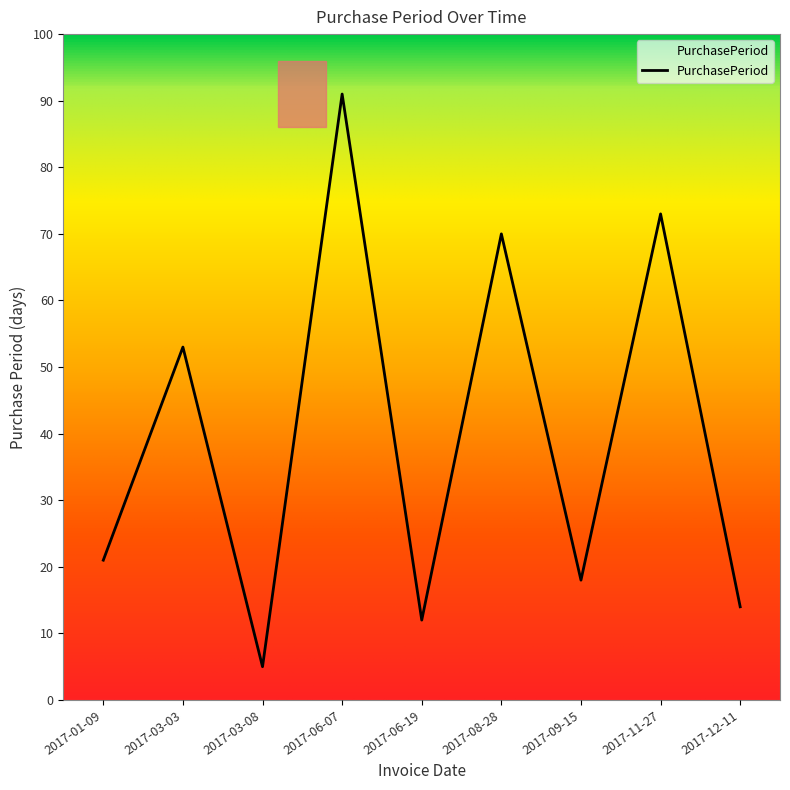

True or false: the data shows 18 at 2017-09-15.

True